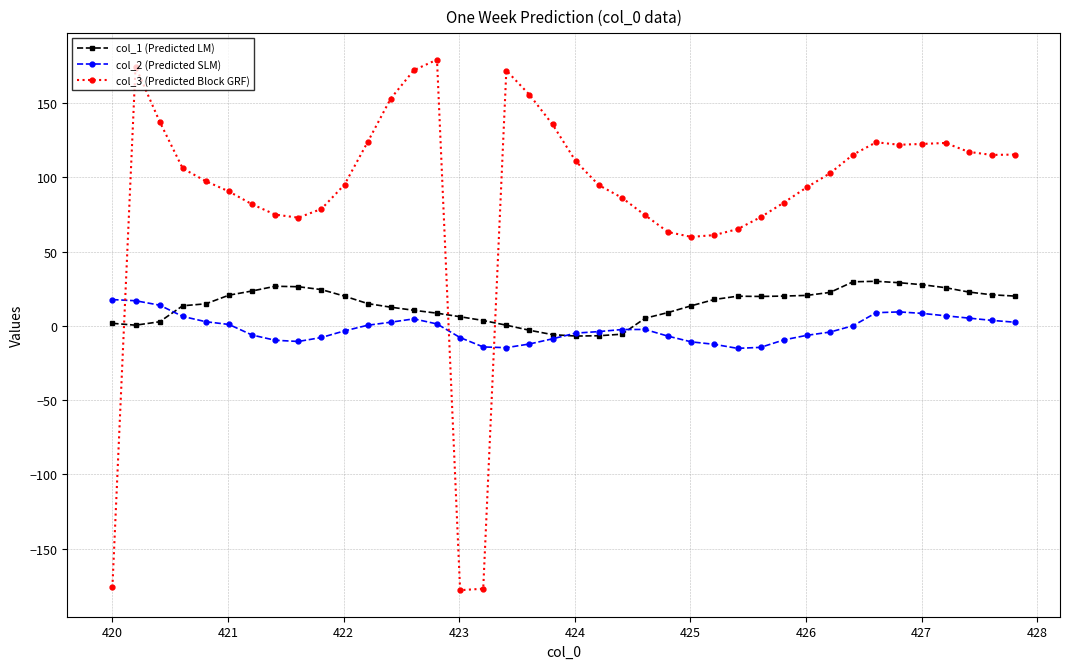

Which series ends up on top after the final intersection of col_3 (Predicted Block GRF) and col_1 (Predicted LM)?

col_3 (Predicted Block GRF)